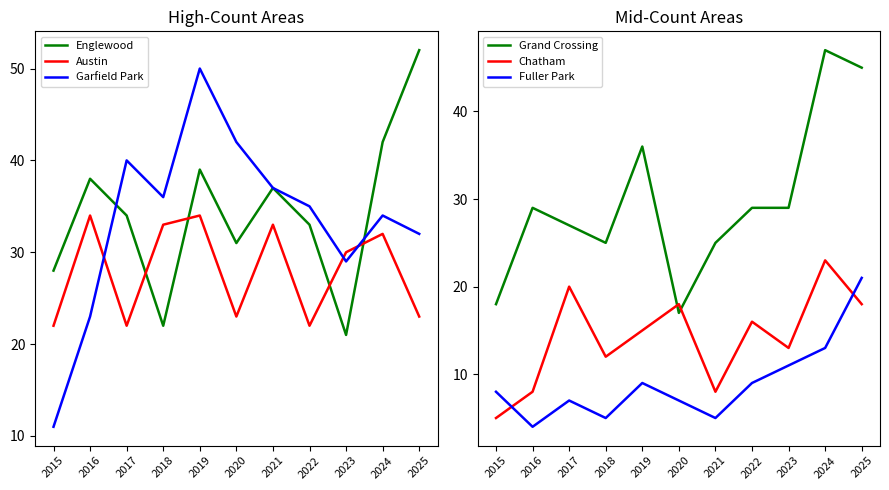

What is the value of the Austin point at the 4th from the left?

33